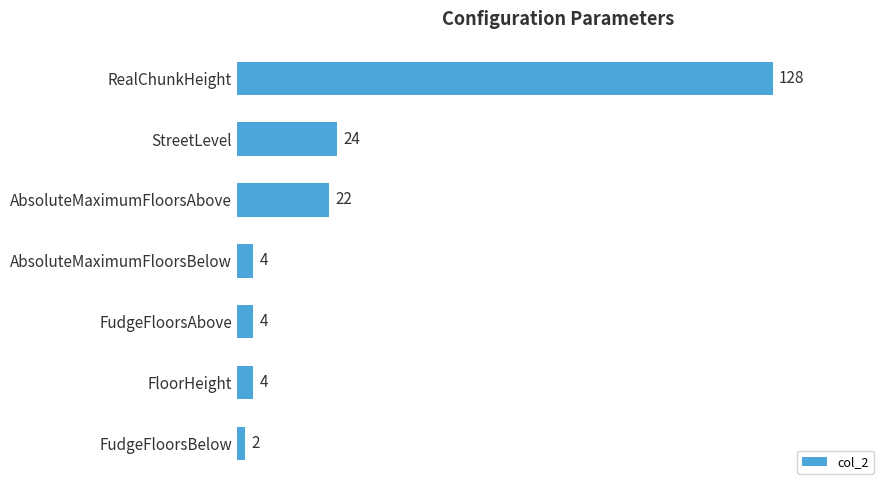

True or false: the data shows 195 at RealChunkHeight.

False